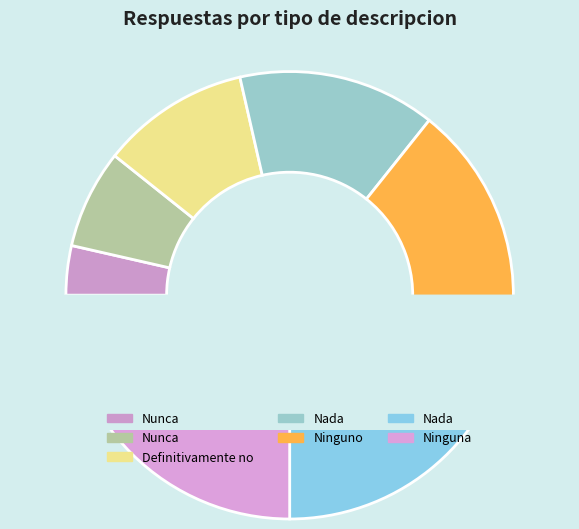

Is Definitivamente no the majority of the pie?

No